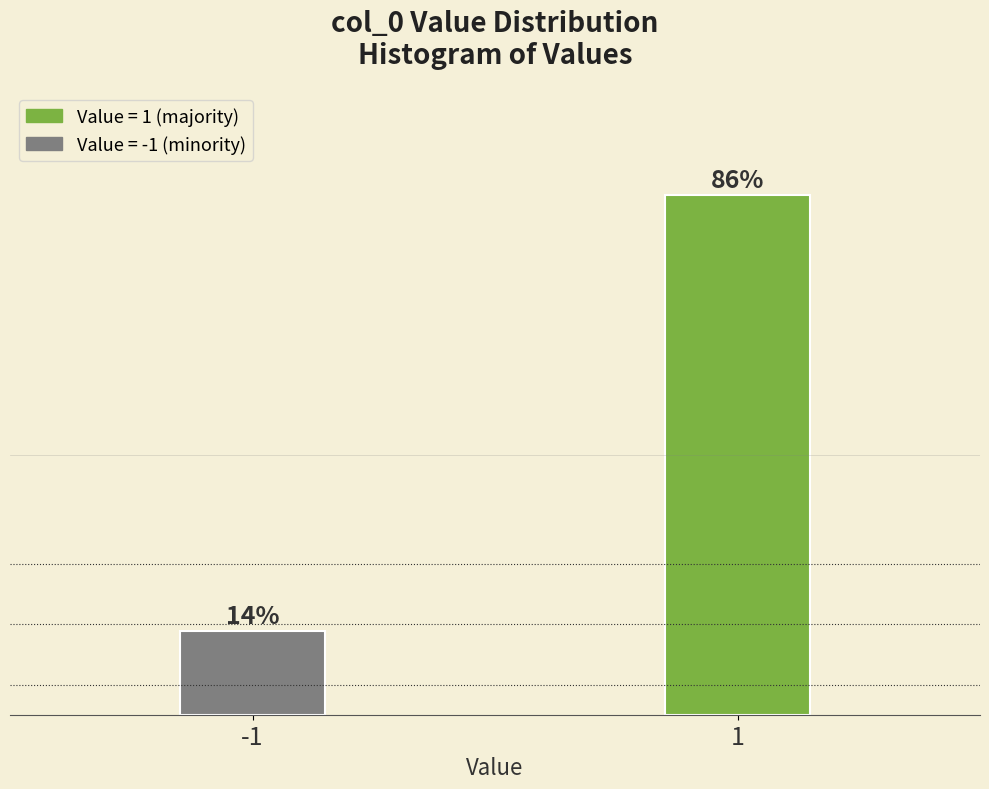

List the labels in order of value, smallest first.

-1, 1